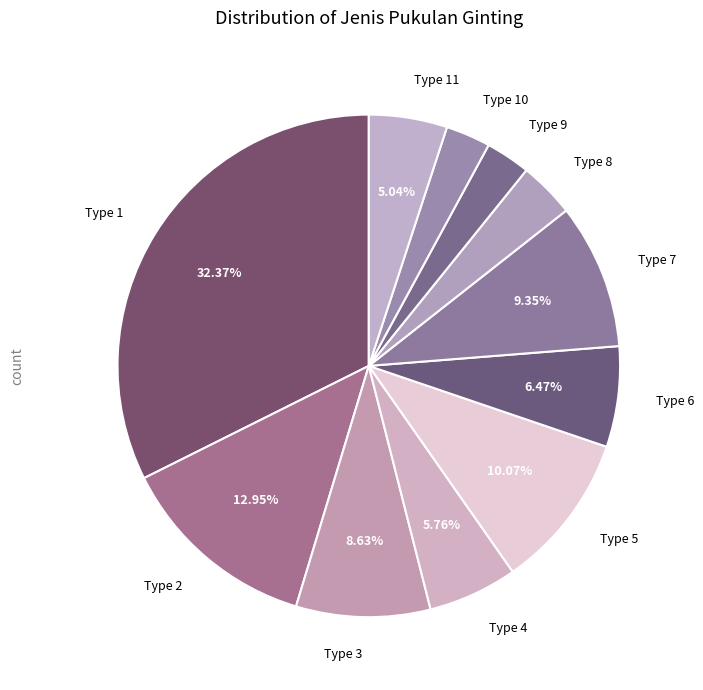

Count the number of slices in the pie.

11